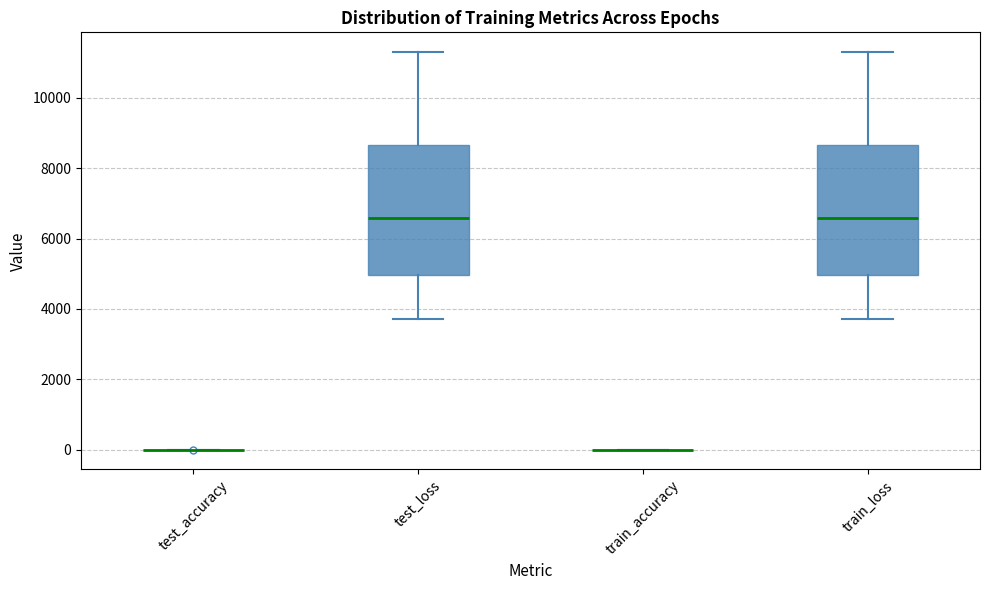

Reading left to right, read every box against the y-axis: the position of its median line, the range the box covers, and the ends of its whiskers. The values are not printed on the chart, so give them approximately, as read against the axis.

test_accuracy: box collapsed to a line at 0, whiskers 0 to 0
test_loss: median 6600, box 5000 to 8600, whiskers 3800 to 11200
train_accuracy: box collapsed to a line at 0, whiskers 0 to 0
train_loss: median 6600, box 5000 to 8600, whiskers 3800 to 11200